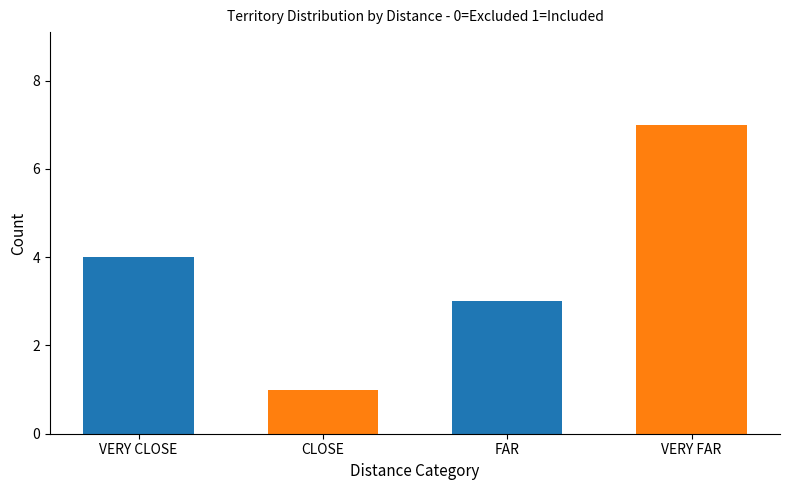

Which category has the highest value across all series?

VERY FAR